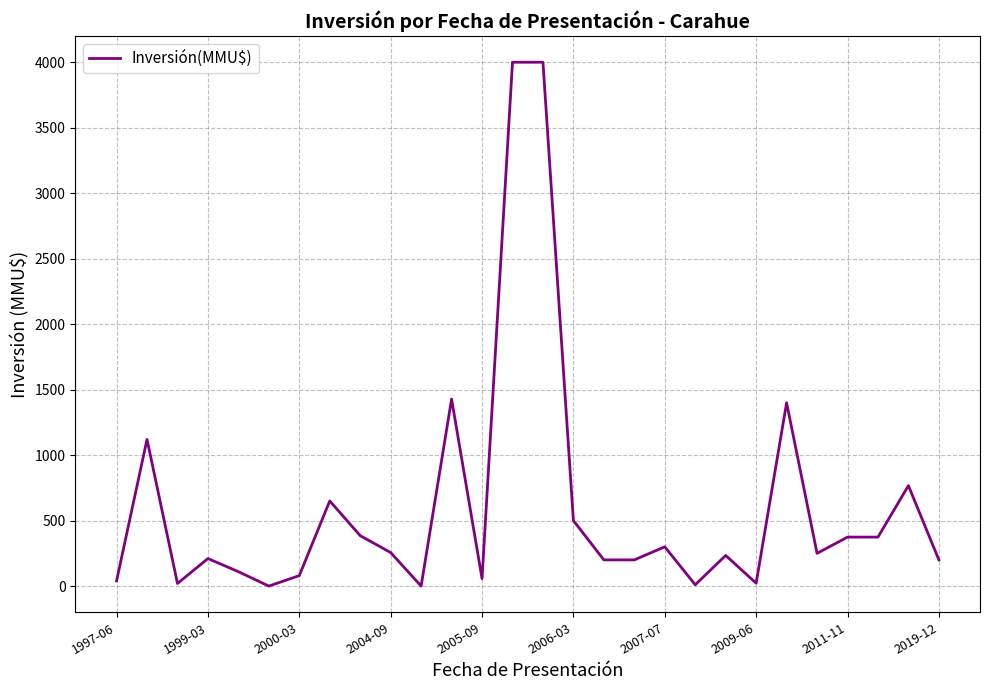

What is the greatest value displayed?

4000